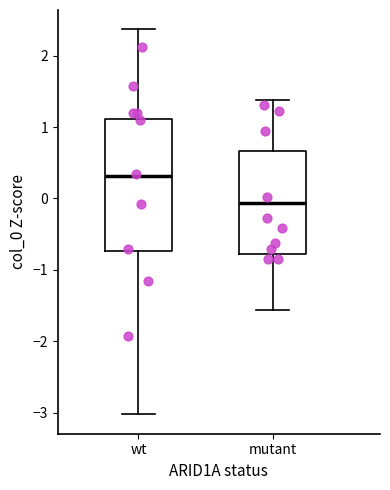

Reading left to right, transcribe this box plot: for each box, give where its median line is, the range the box spans, and where its two whiskers end, as read against the y-axis. The values are not printed on the chart, so give them approximately, as read against the axis.

wt: median 0.3, box -0.7 to 1.1, whiskers -3.0 to 2.4
mutant: median -0.1, box -0.8 to 0.7, whiskers -1.6 to 1.4